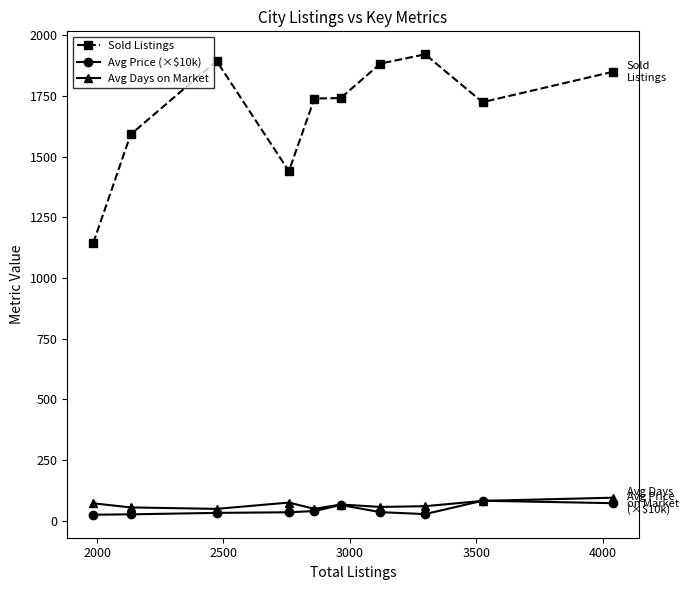

True or false: Avg Price (×$10k) and Sold Listings cross at least once.

False